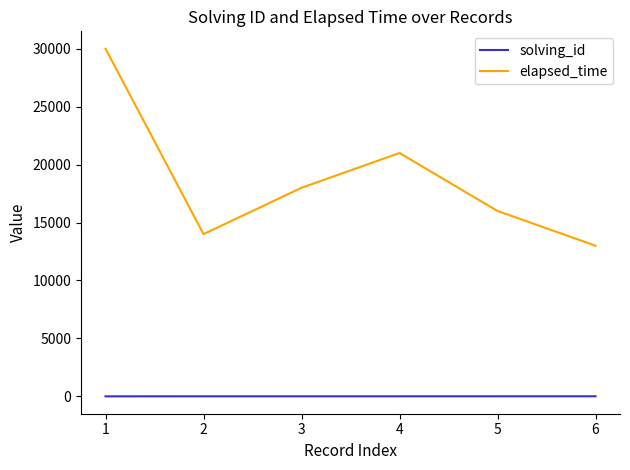

What is the difference between the second highest and second lowest values in the elapsed_time series?

7000